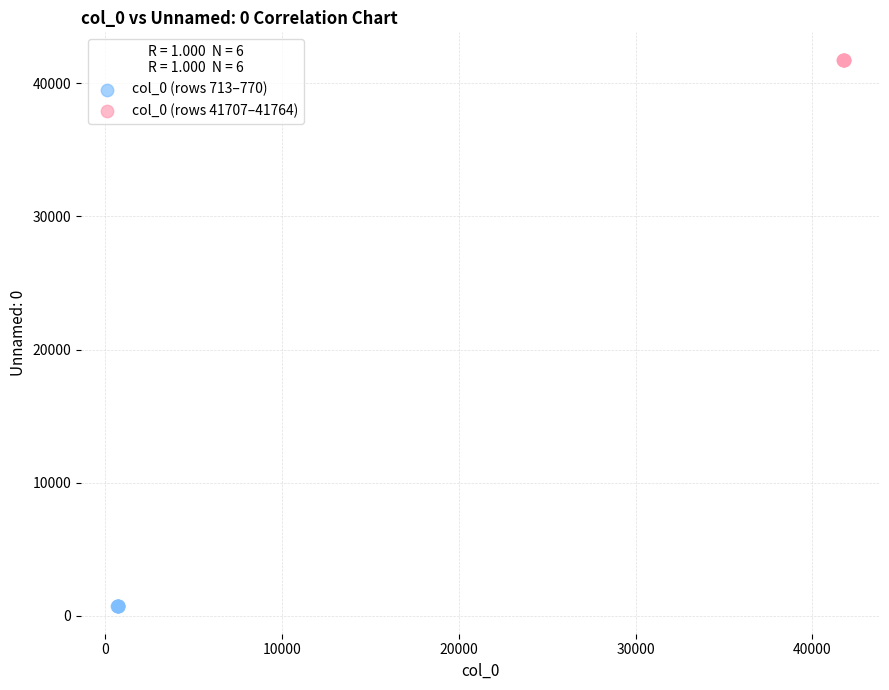

What are all the series names shown in the legend?

col_0 (rows 713–770), col_0 (rows 41707–41764)